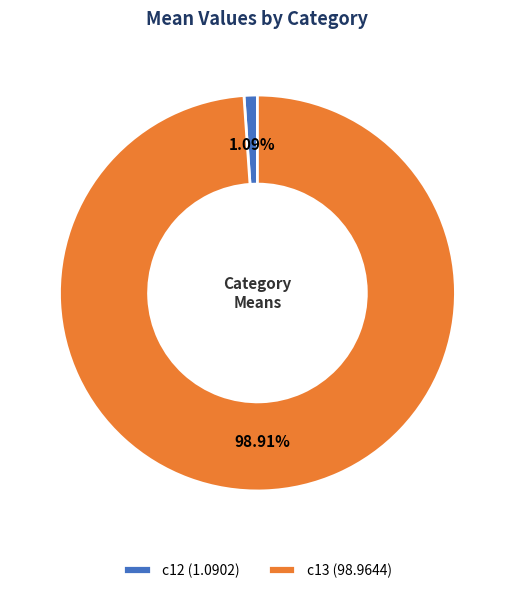

Which category has the biggest portion of the pie?

c13